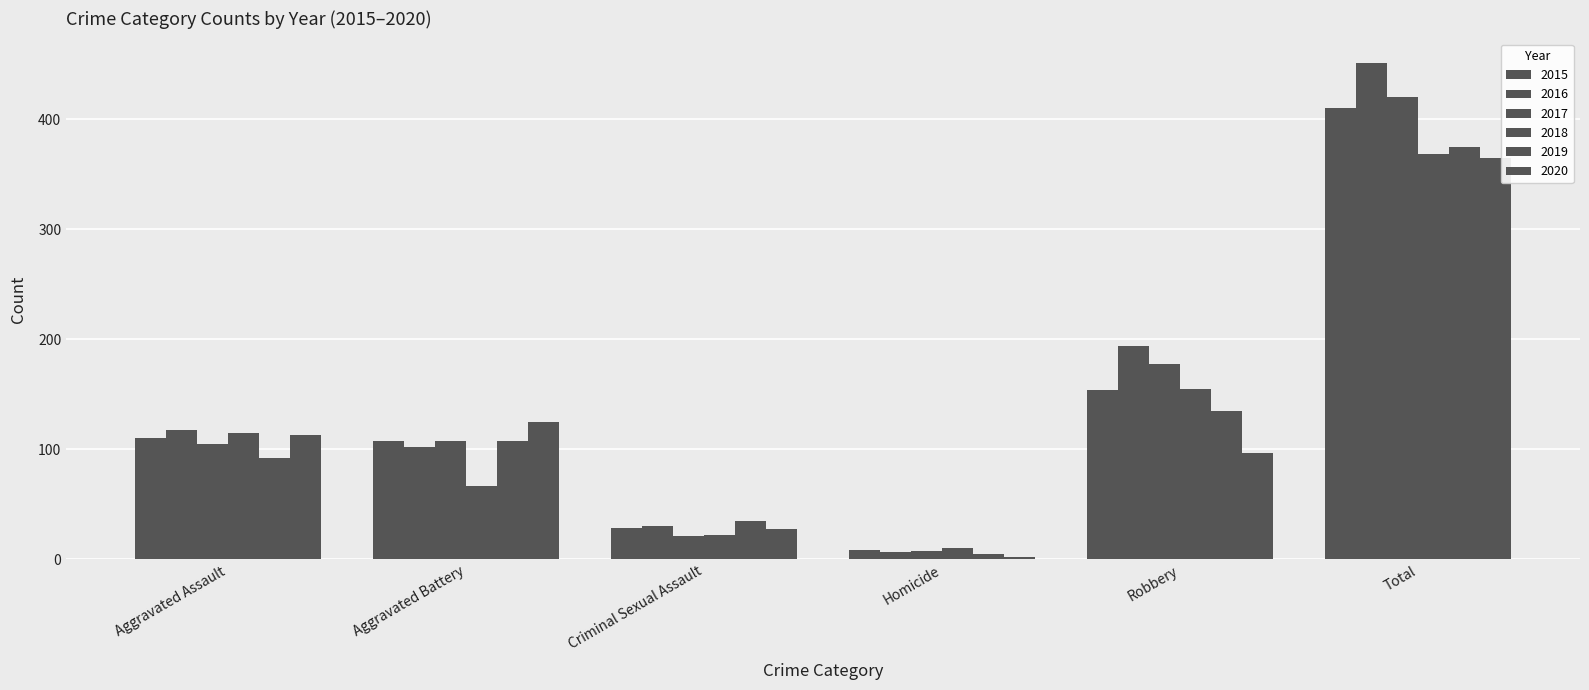

Which series changed the most between Homicide and Total?

2016